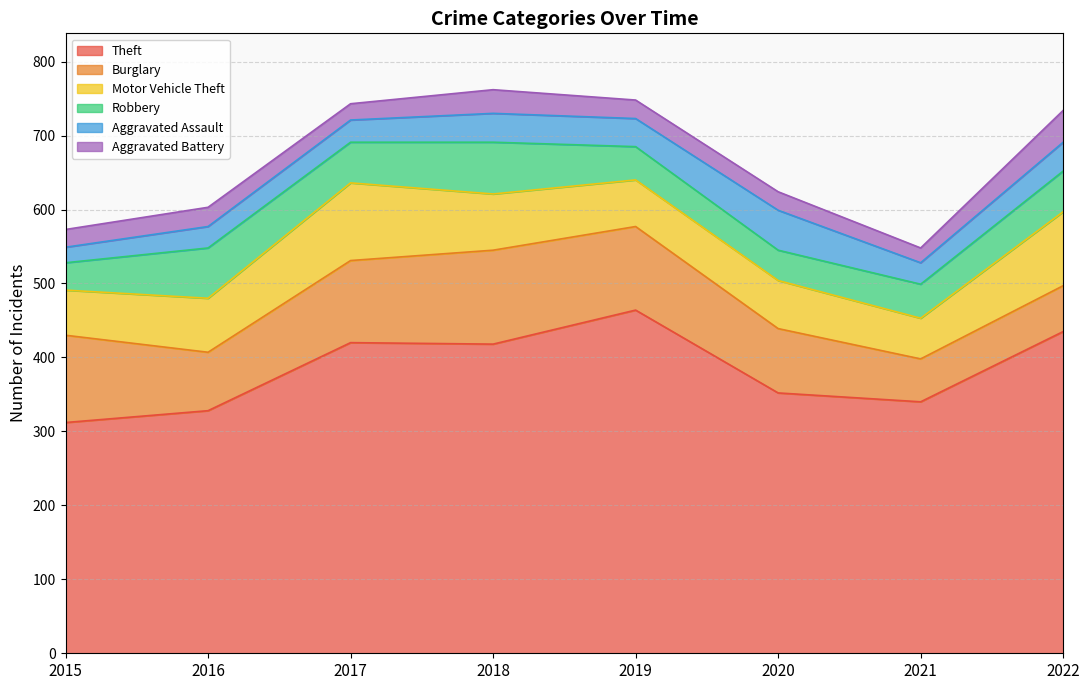

How many lines are shown in the chart?

6